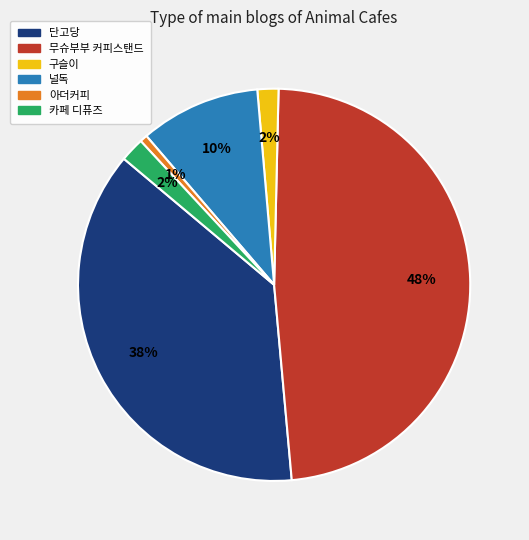

Count the number of slices in the pie.

6